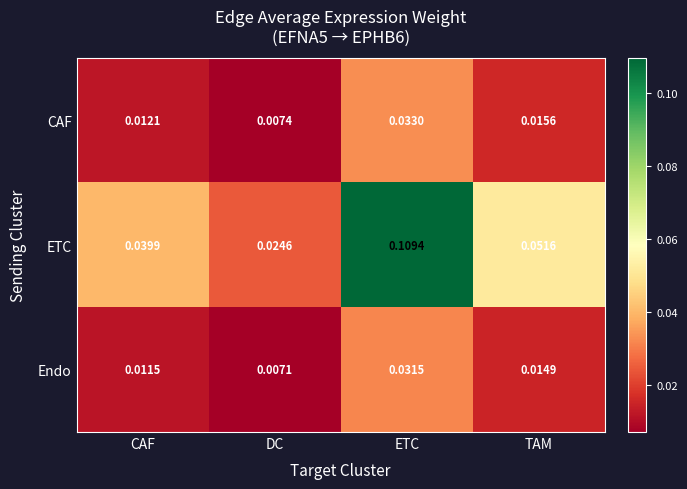

Rank the series at ETC from highest to lowest value.

ETC, CAF, Endo